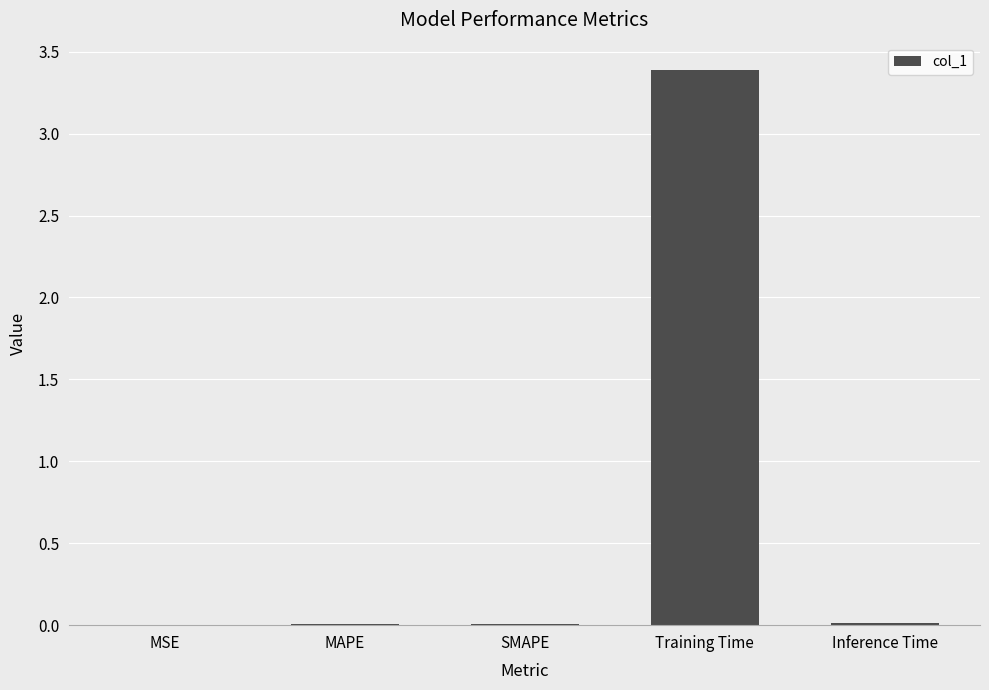

What is the sum of all values?

3.4